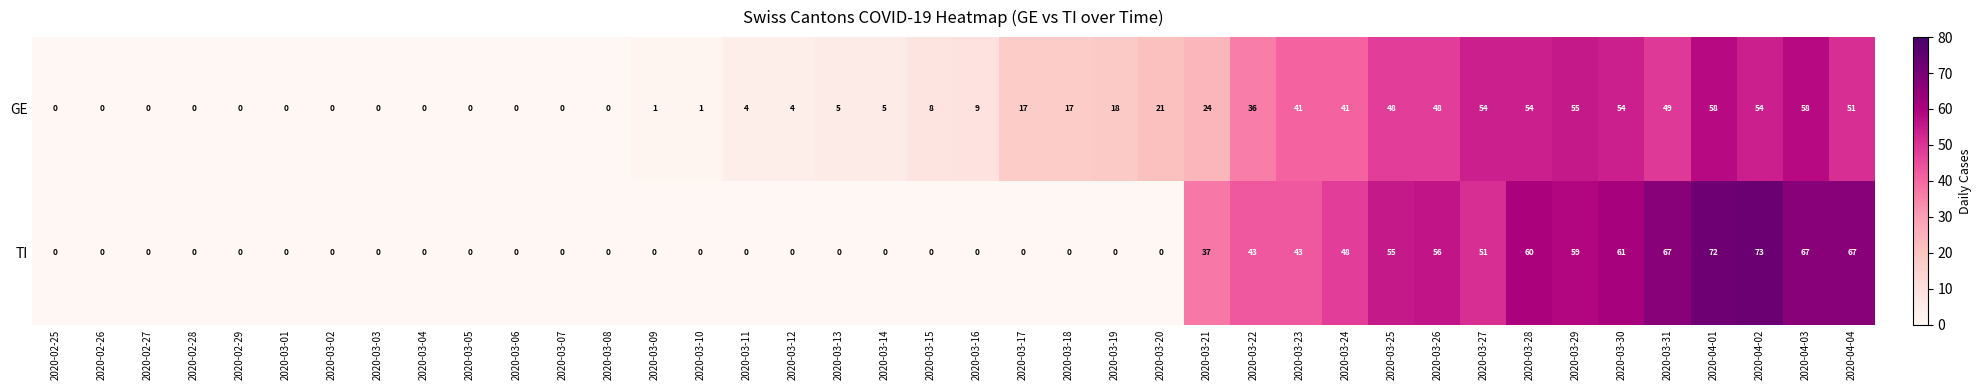

Which series has the largest range (max minus min)?

TI